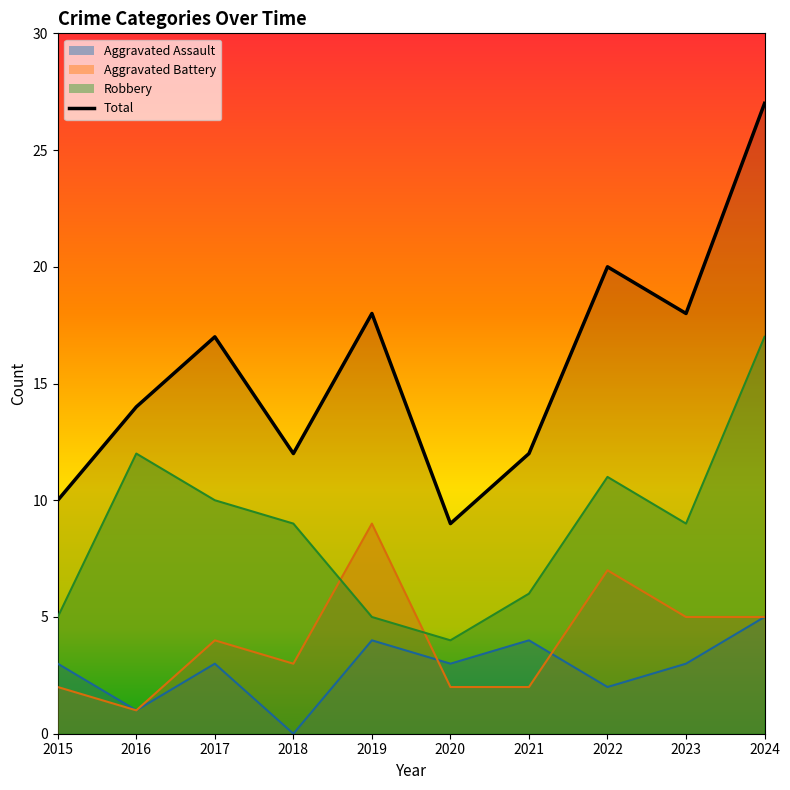

List the labels in order of Aggravated Battery value, largest first.

2019, 2022, 2023, 2024, 2017, 2018, 2015, 2020, 2021, 2016